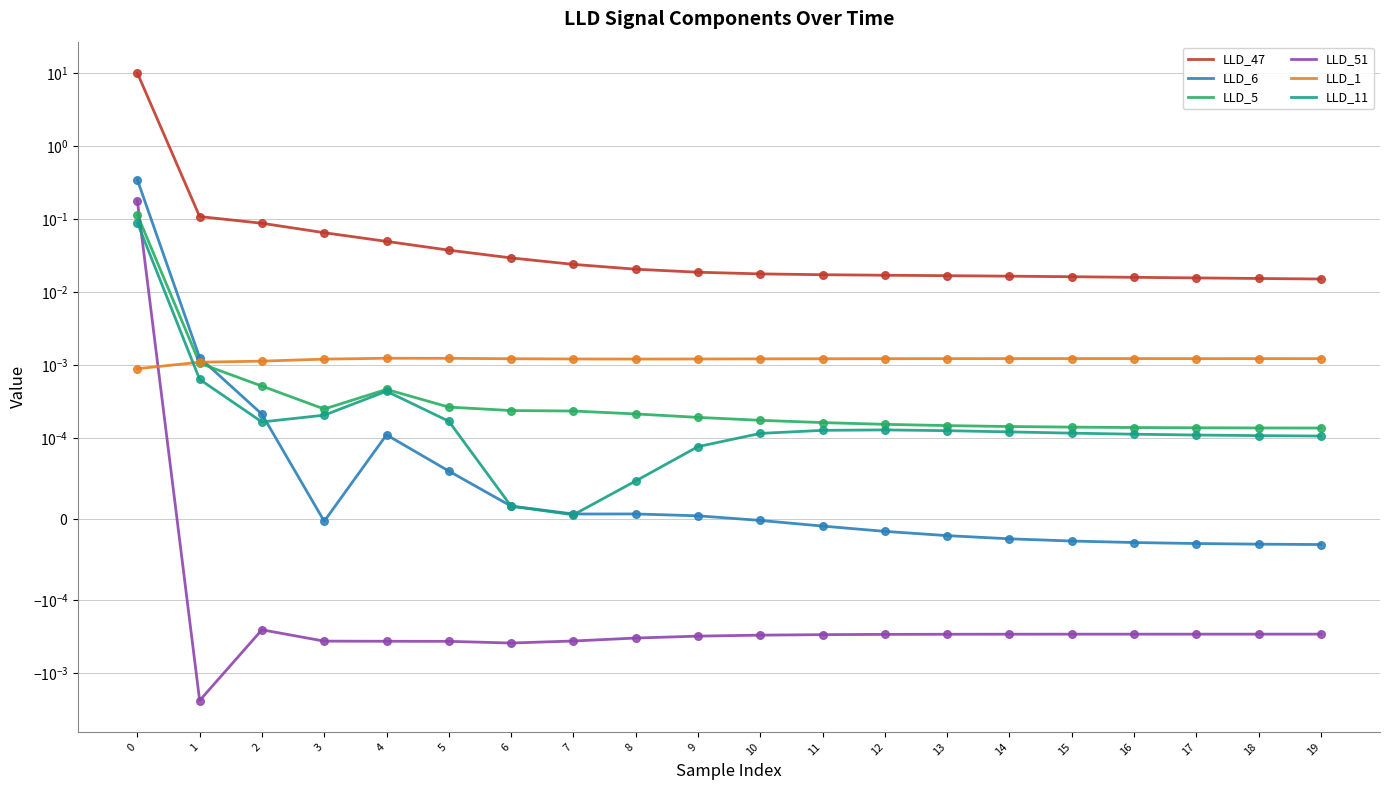

Which series has the largest total across all categories?

LLD_47